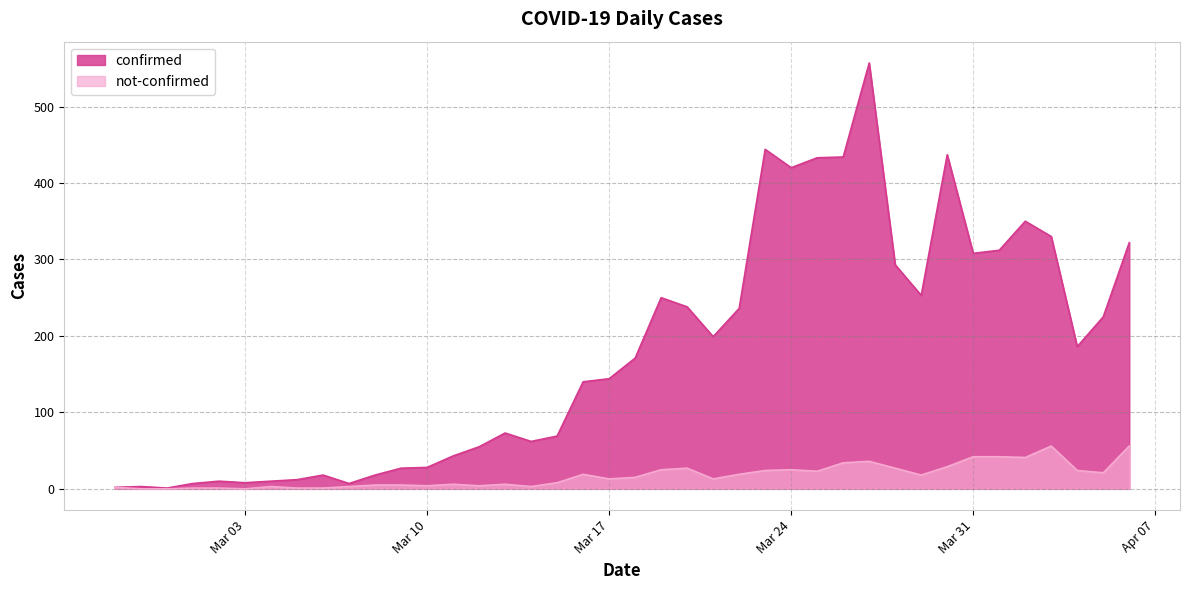

Which series has the largest total across all categories?

confirmed